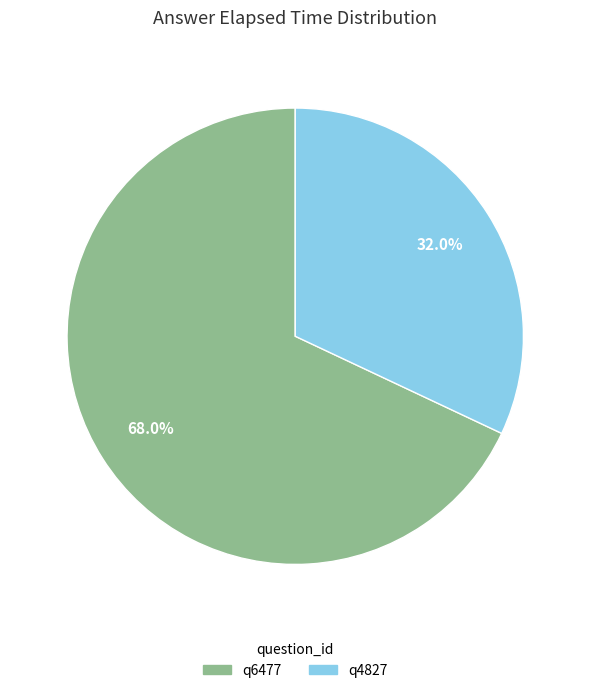

Which slice is the largest?

q6477